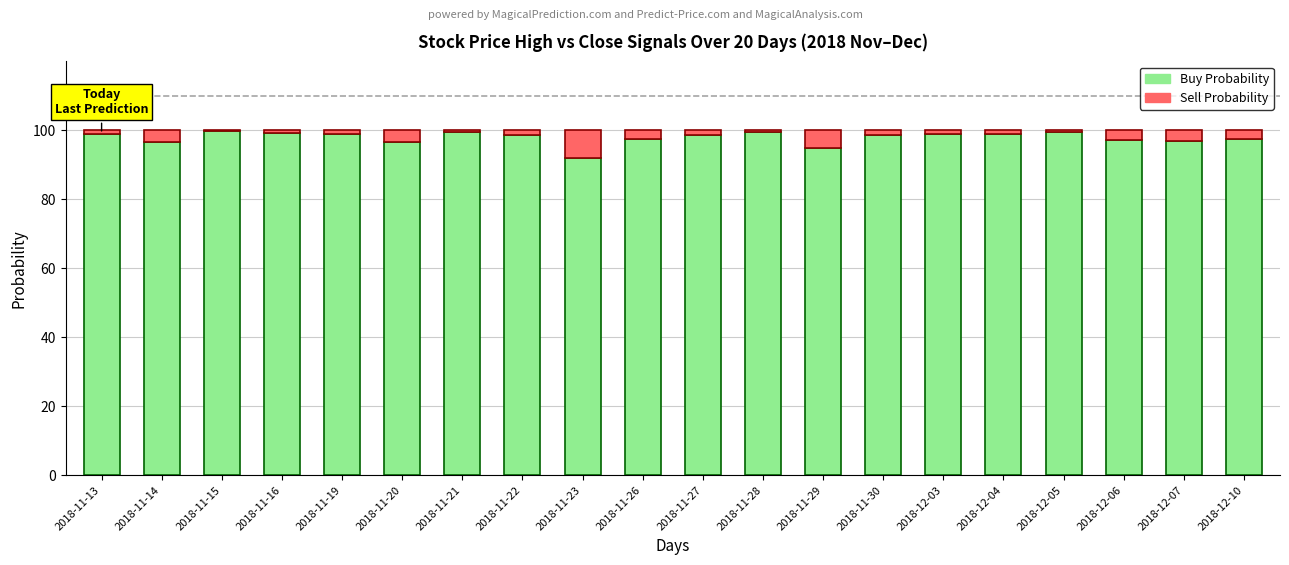

Does the chart contain stacked bars?

Yes